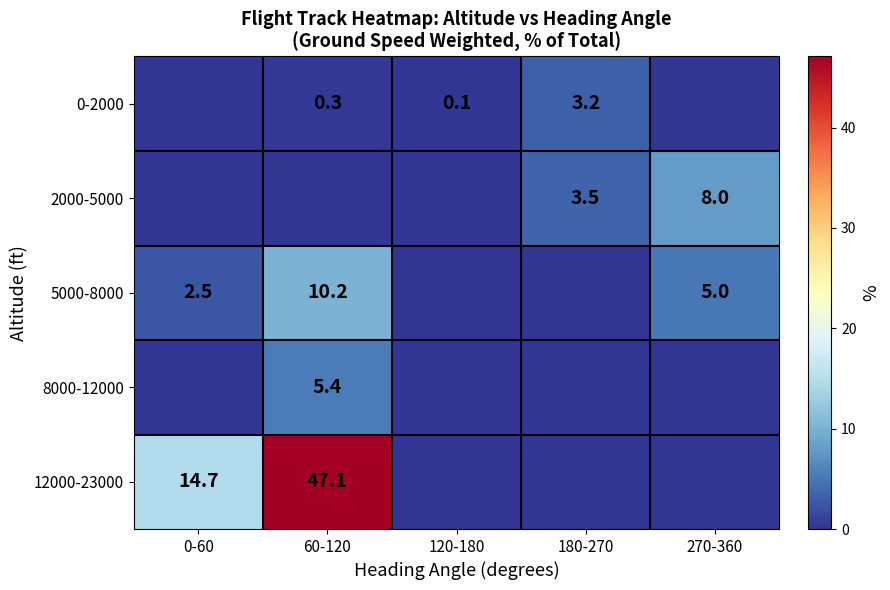

The value of 8000-12000 at 60-120 is 1.7. True or false?

False